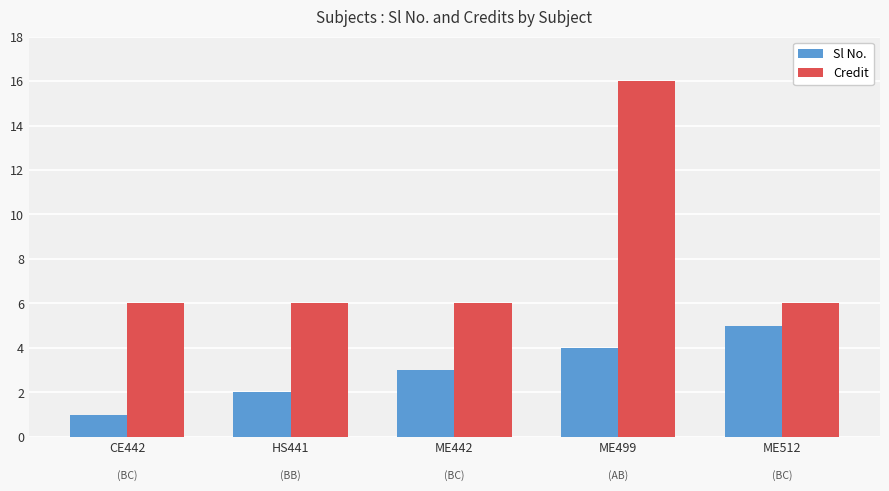

Which series has the widest spread of values?

Credit